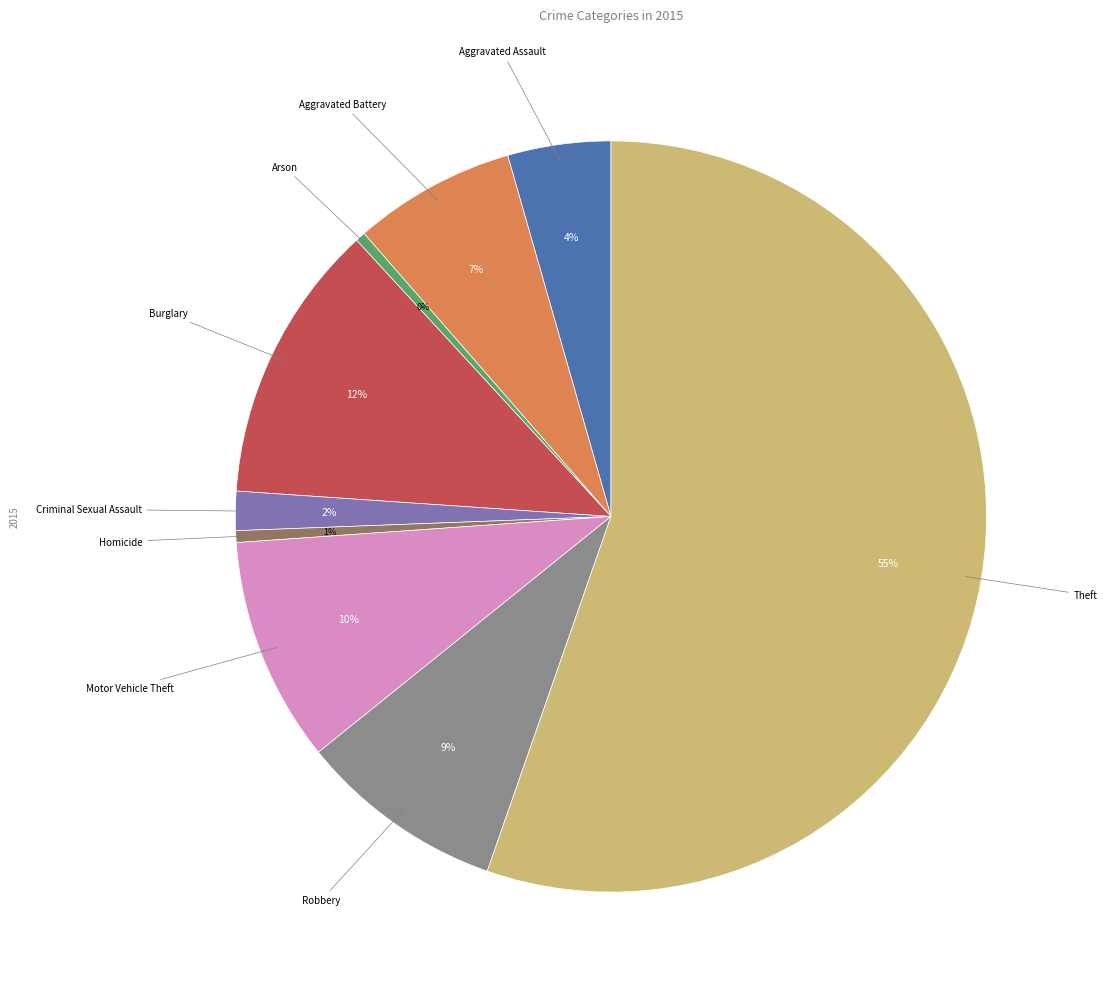

To the nearest percent, what is the average slice percentage?

11%